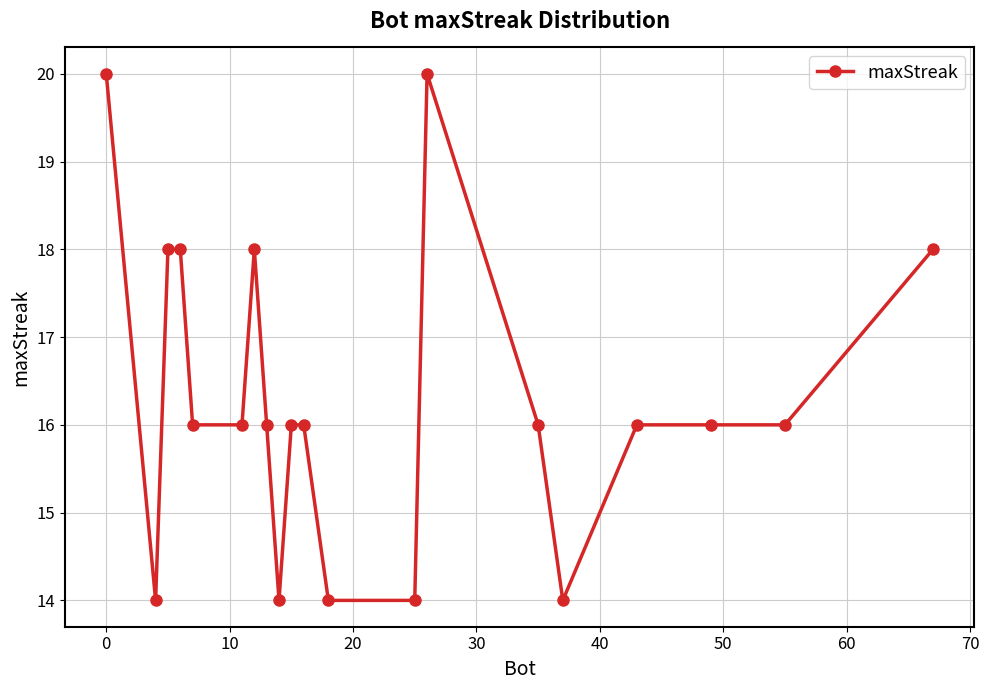

What is the smallest value displayed?

14